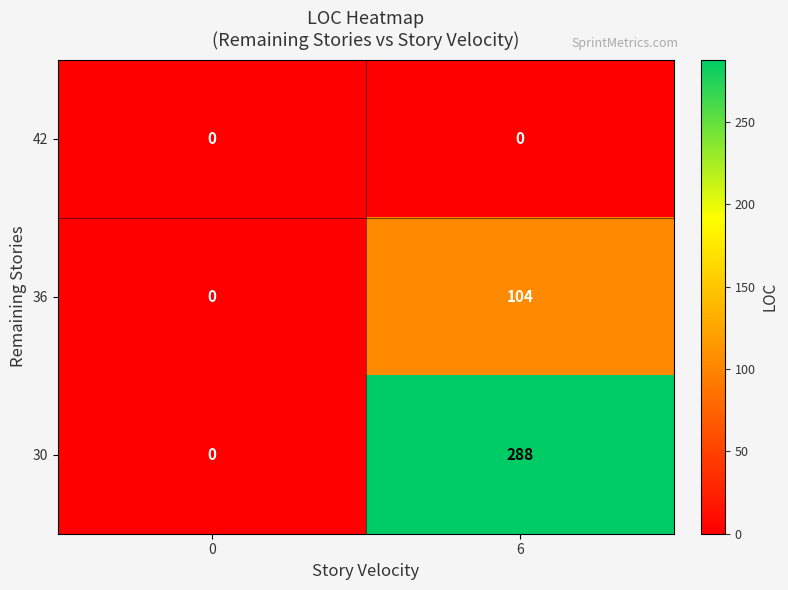

The value of 42 at 6 is 0. True or false?

True